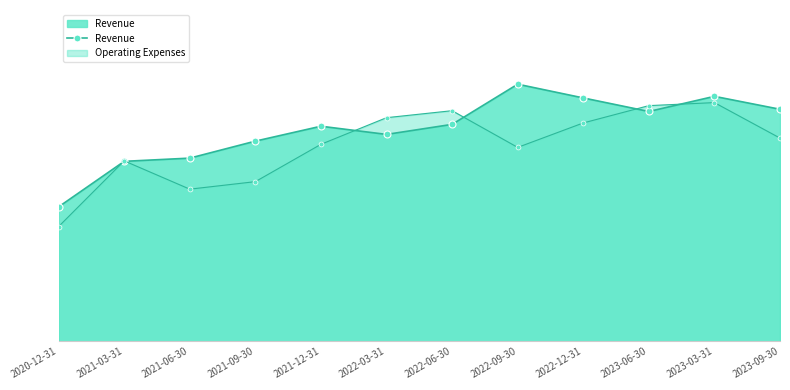

What is the change in value from 2021-03-31 to 2022-09-30?

+2.3